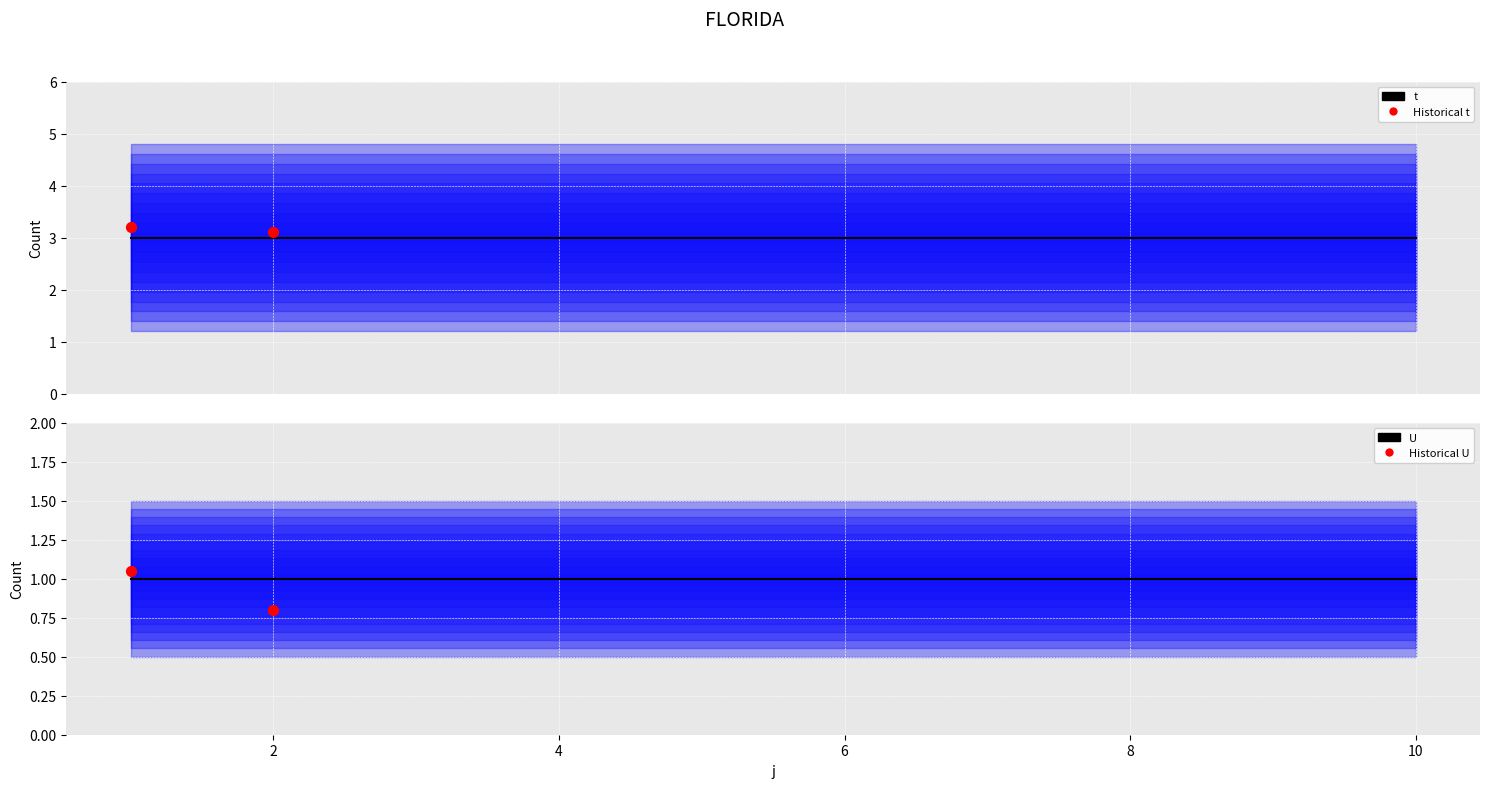

At which category is the sum across all series the highest?

1